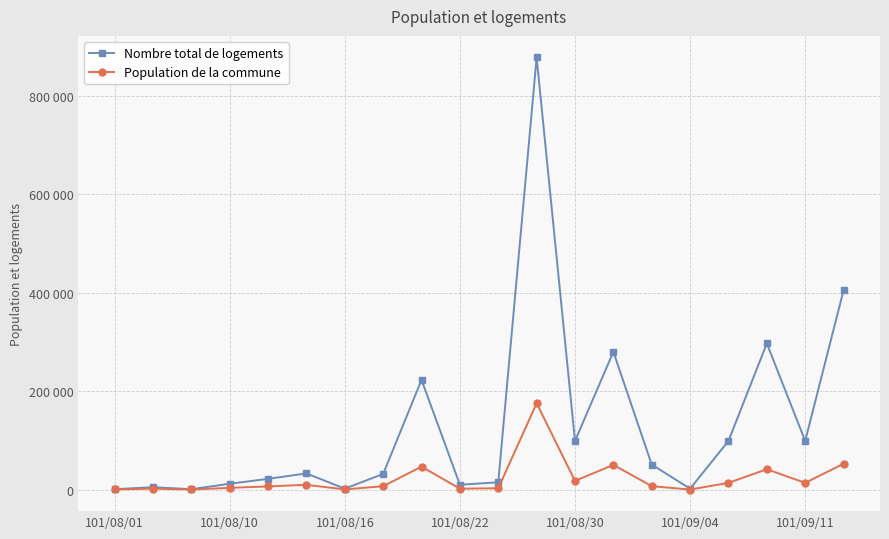

Rank the series by their average value, from lowest to highest.

Population de la commune, Nombre total de logements